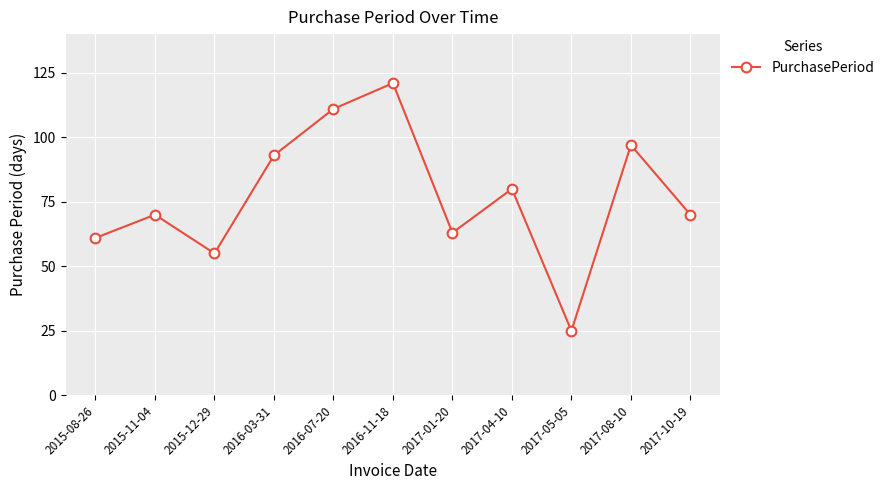

What is the sum of all values?

846